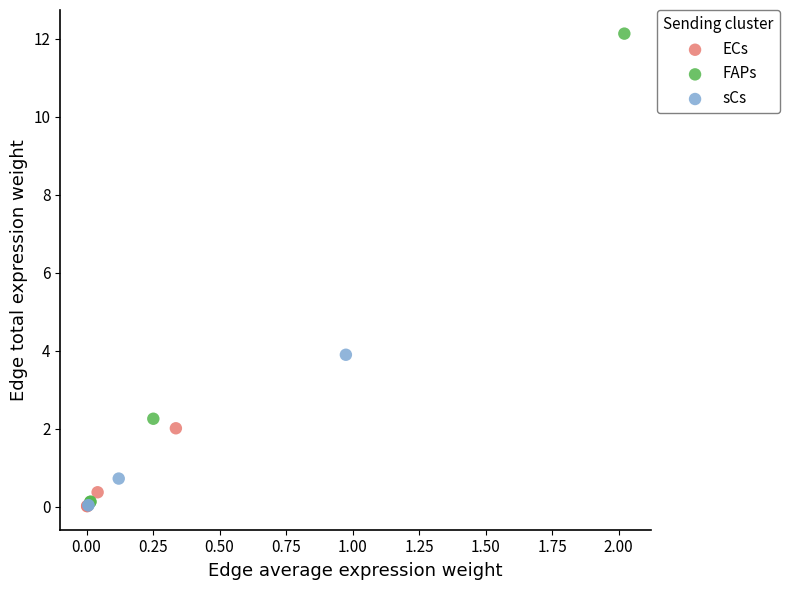

Which series has the widest spread of Y values?

FAPs